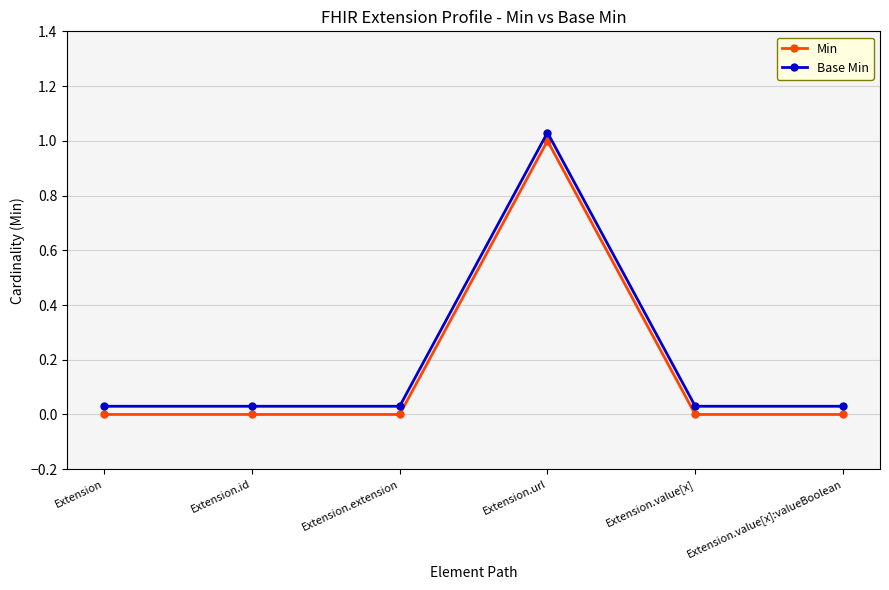

At how many categories does at least one series exceed 0?

6